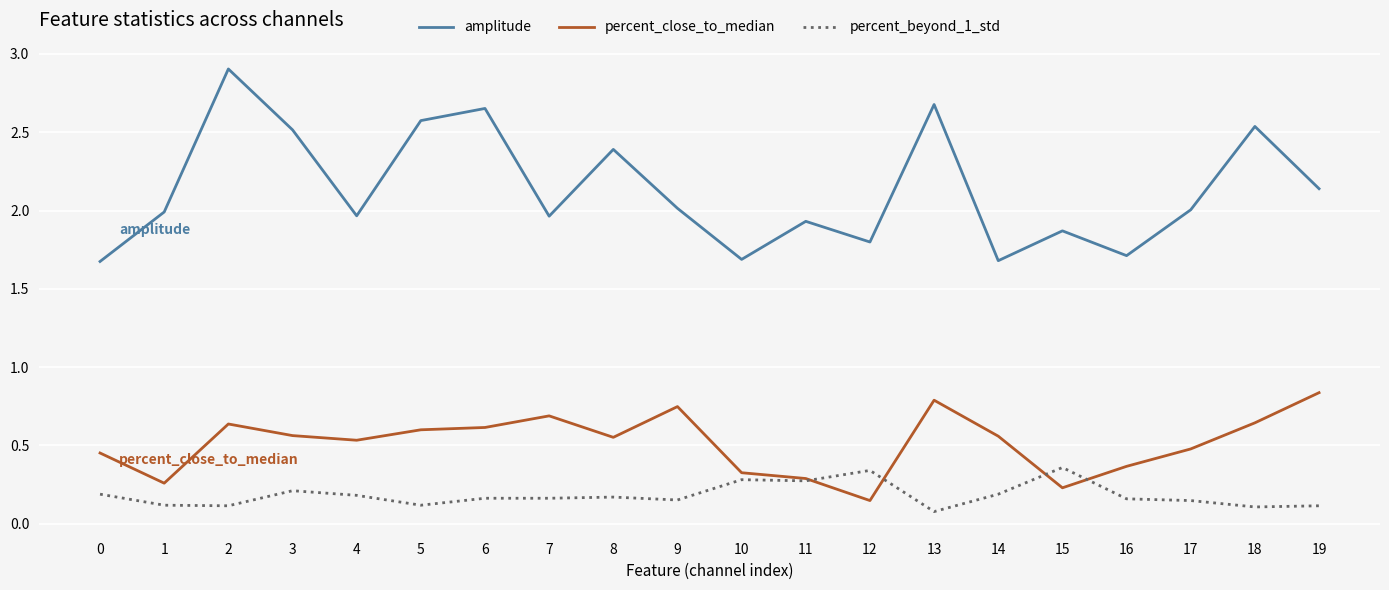

True or false: amplitude and percent_close_to_median intersect in this chart.

False